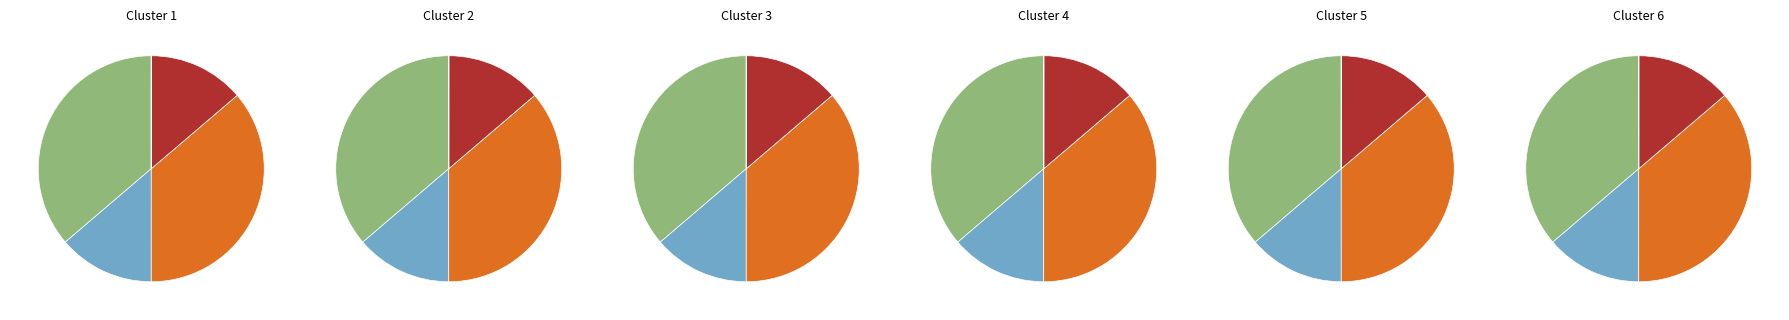

The 3 slice represents 27% of the pie. True or false?

False